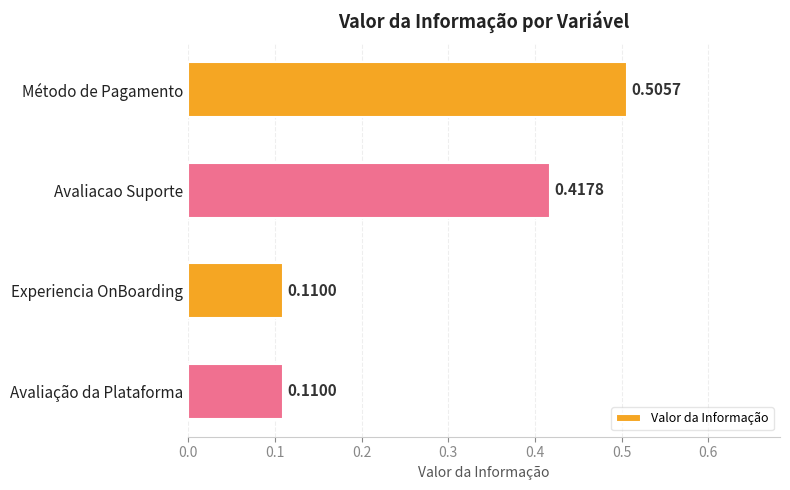

What is the sum of all values?

1.1